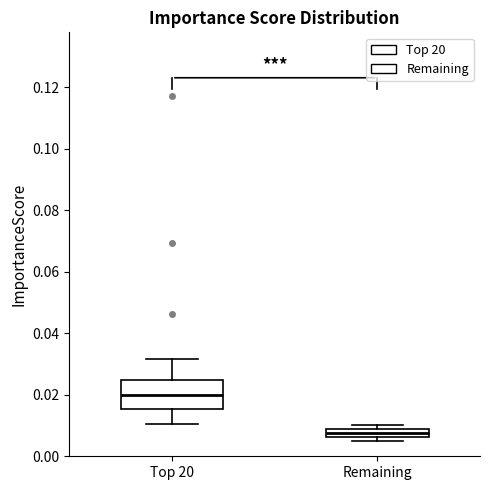

Which box has the lowest median line?

Remaining